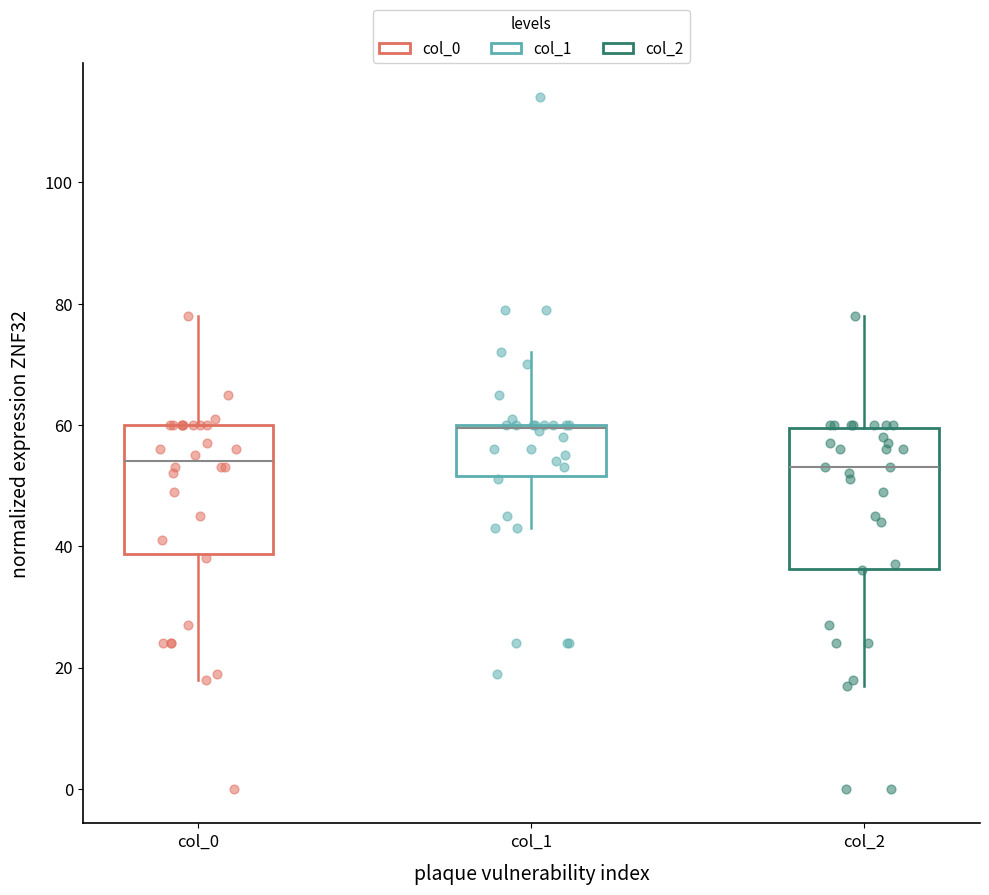

Where is the lower edge of the box for col_2 on the y-axis? The values are not printed on the chart, so give them approximately, as read against the axis.

36